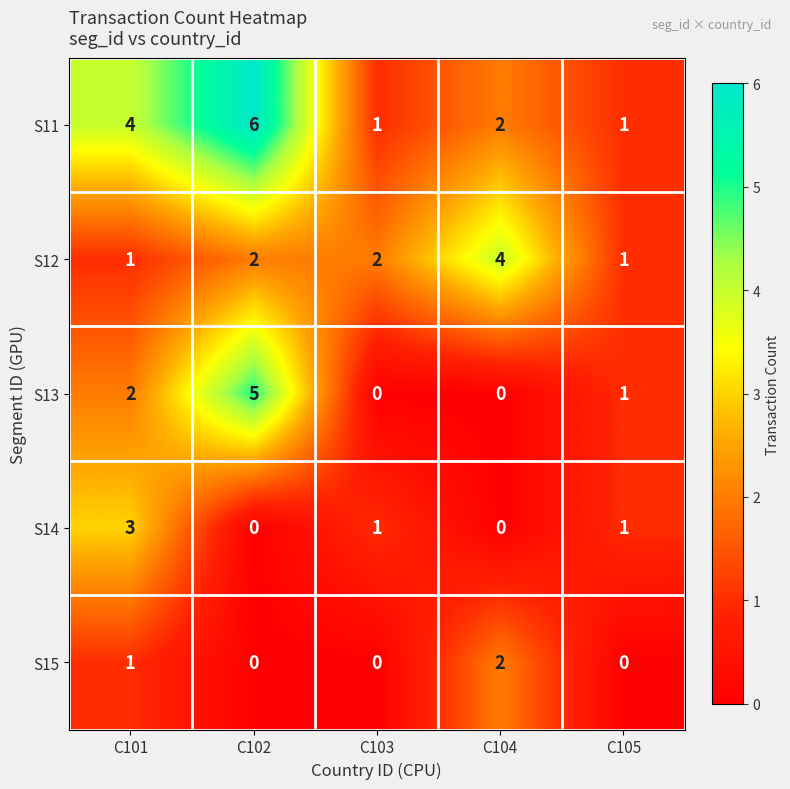

What is the sum of the S12 values at C103 and C104?

6